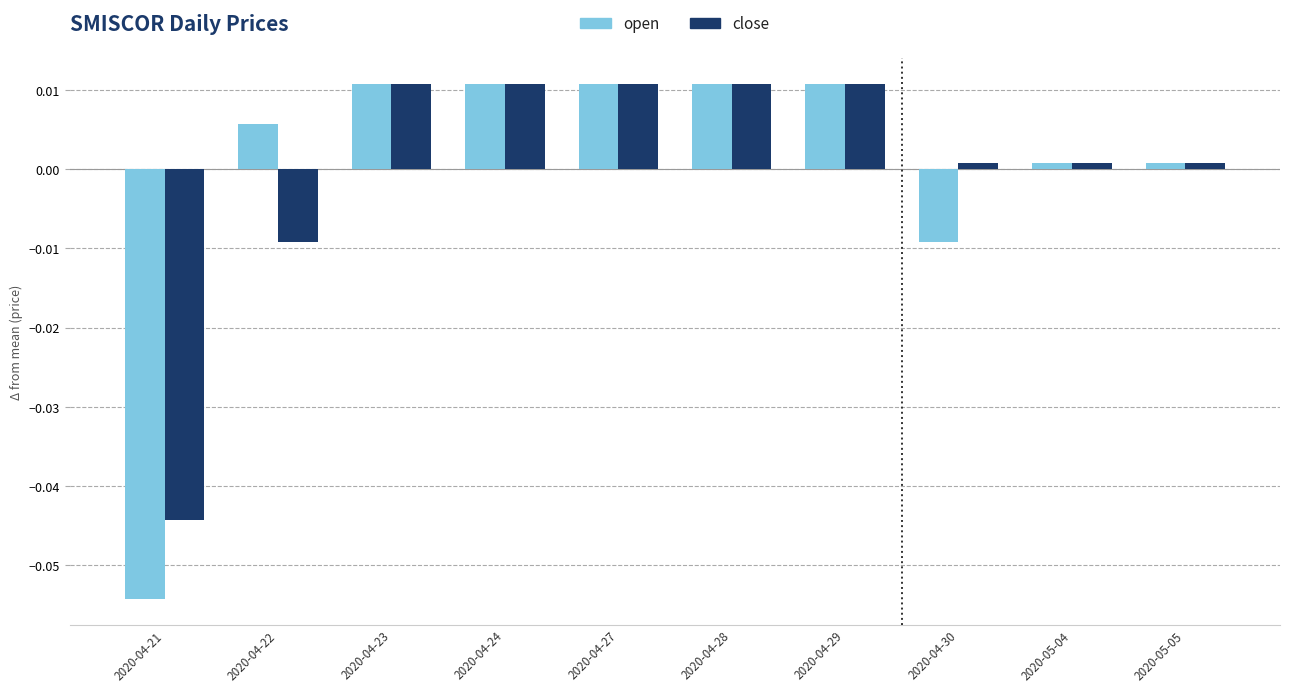

Where does the close series first go above 0?

2020-04-23